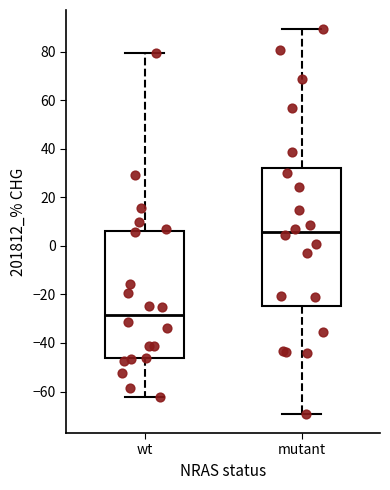

Reading left to right, transcribe this box plot: for each box, give where its median line is, the range the box spans, and where its two whiskers end, as read against the y-axis. The values are not printed on the chart, so give them approximately, as read against the axis.

wt: median -28, box -46 to 6, whiskers -62 to 80
mutant: median 6, box -24 to 32, whiskers -70 to 90